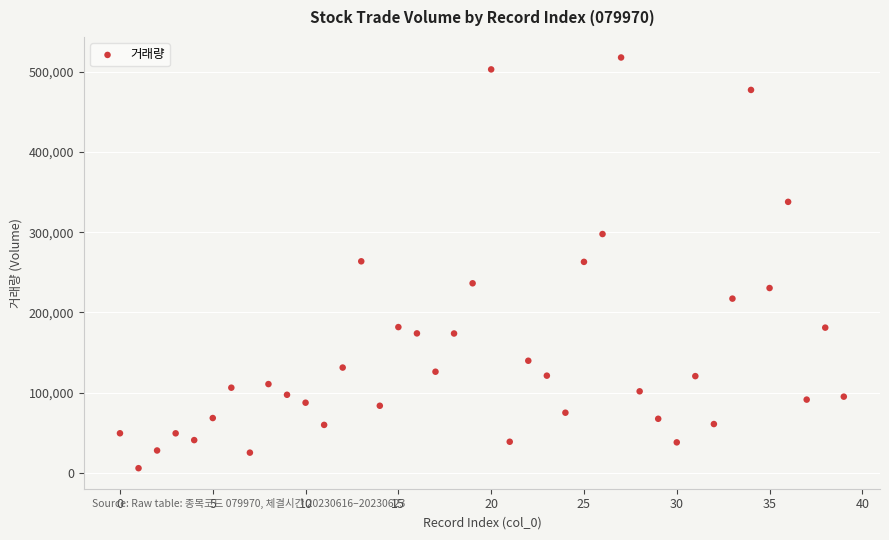

What is the range of Y values (max minus min)?

512138